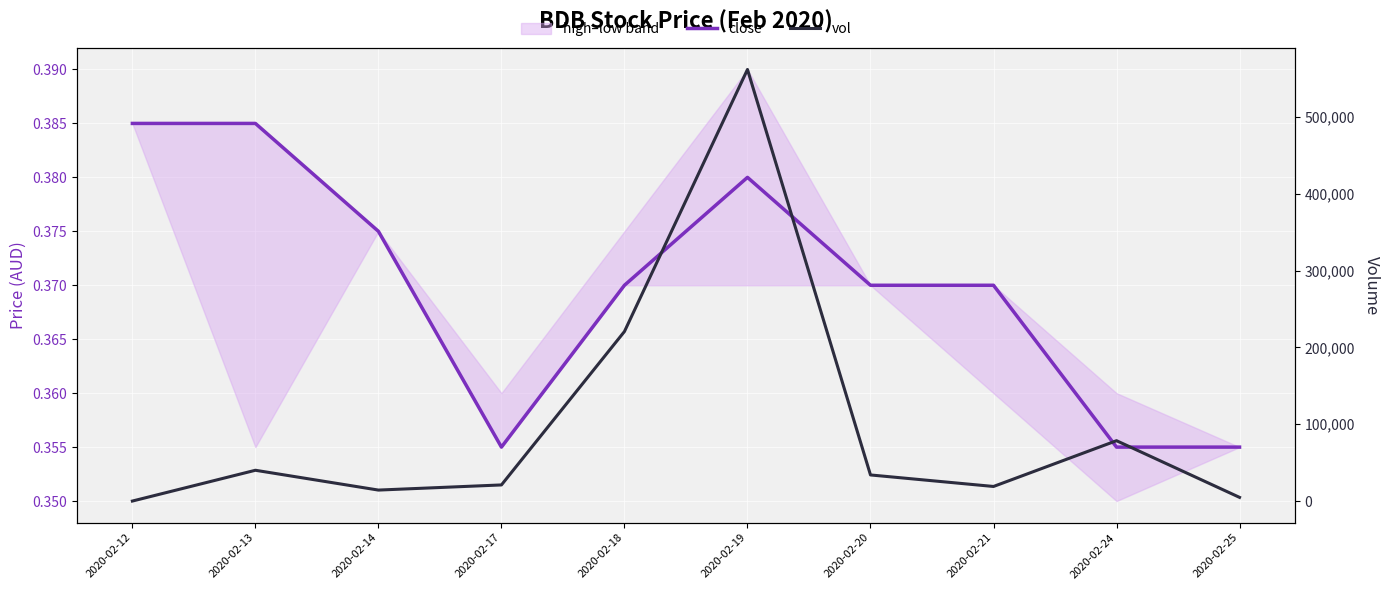

Is the value of close at 2020-02-24 greater than the value of vol at 2020-02-20?

No